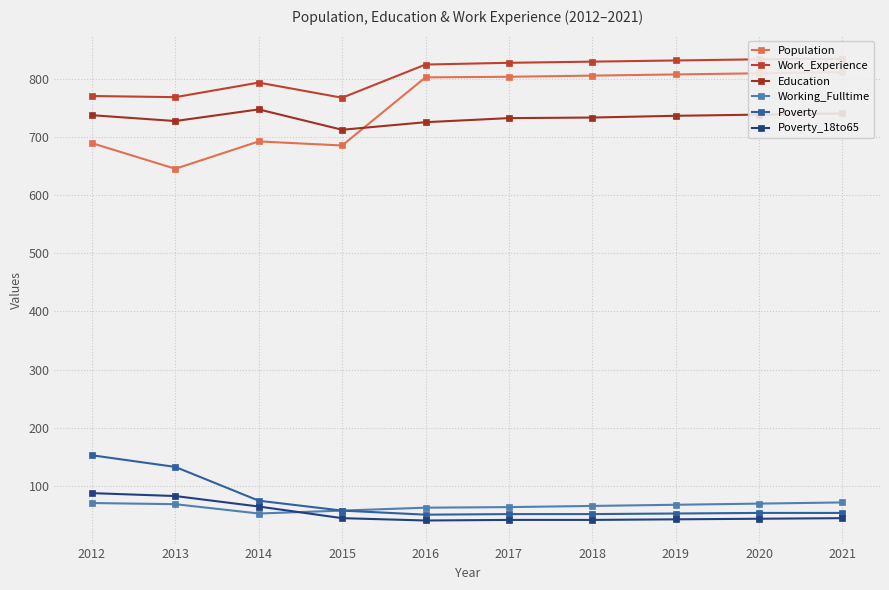

What is the smallest value displayed?

41